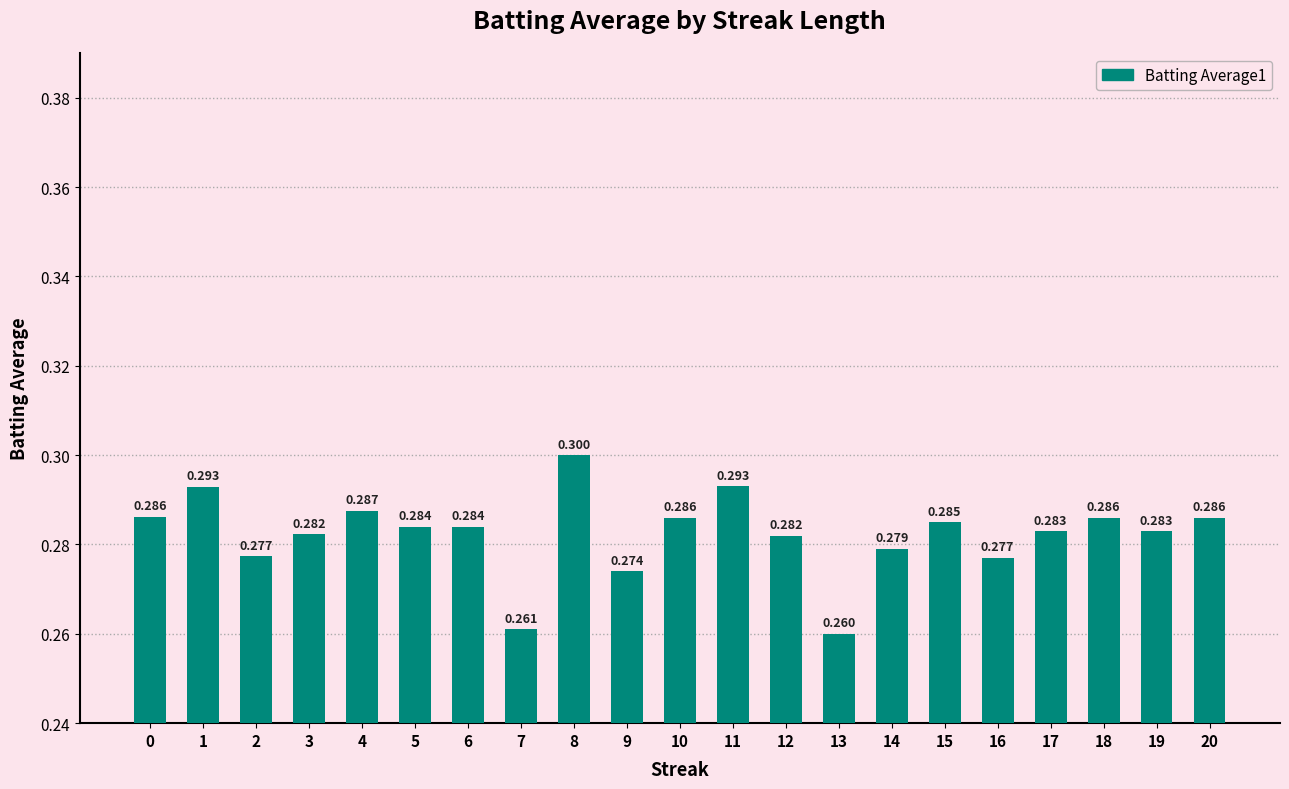

Reading left to right, list all the values displayed in this chart.

0=0.3	1=0.3	2=0.3	3=0.3	4=0.3	5=0.3	6=0.3	7=0.3	8=0.3	9=0.3	10=0.3	11=0.3	12=0.3	13=0.3	14=0.3	15=0.3	16=0.3	17=0.3	18=0.3	19=0.3	20=0.3